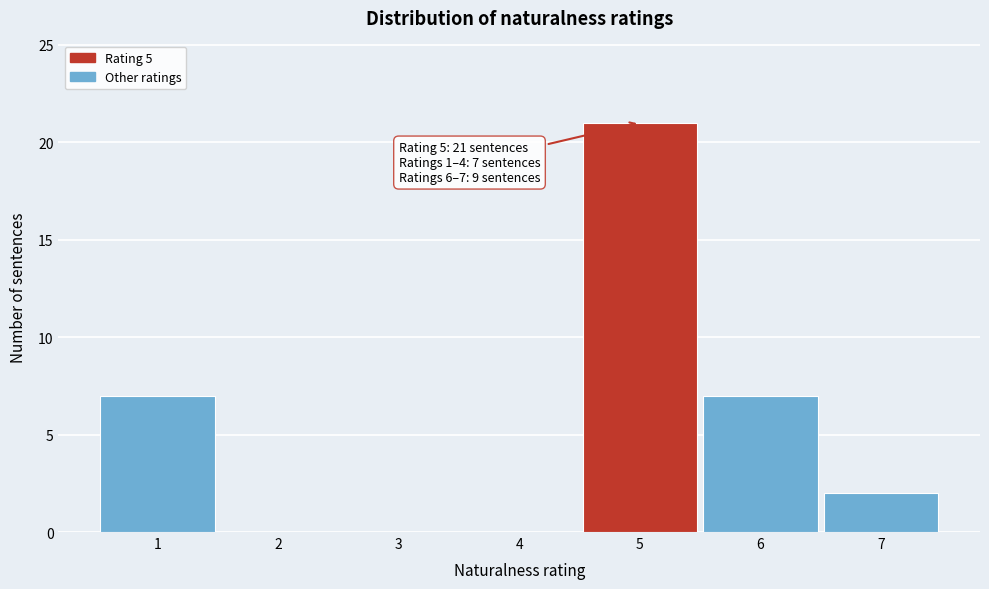

Over which range of the x-axis is the bar tallest?

4.5 to 5.5